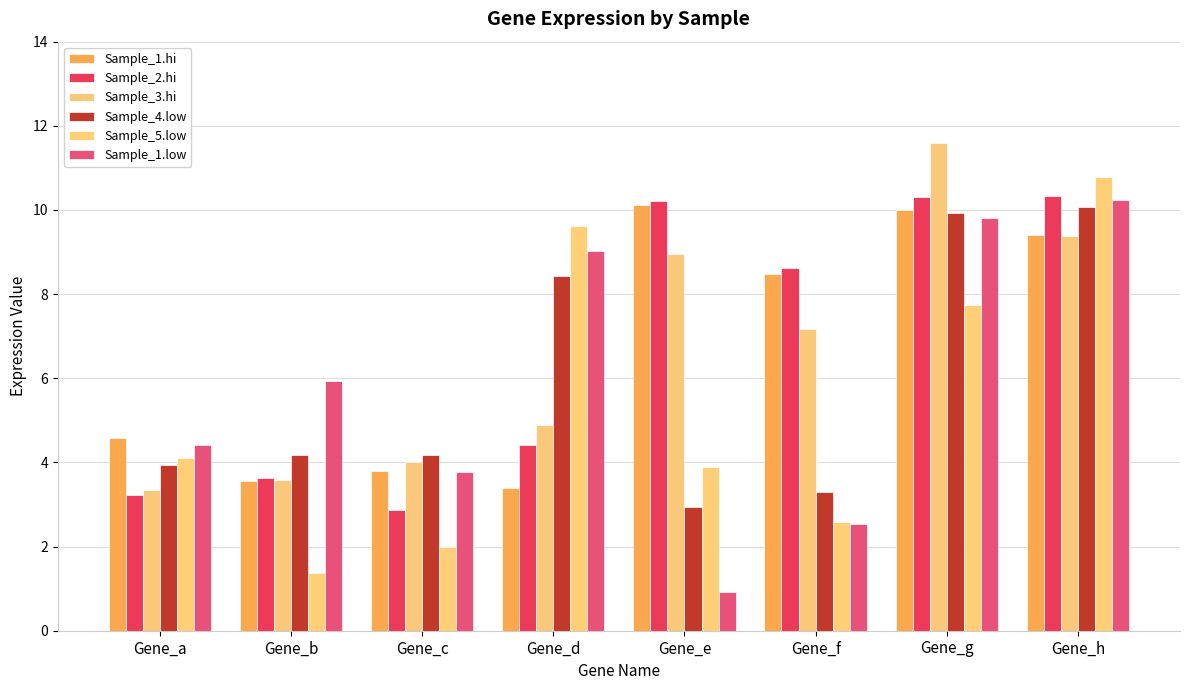

Is it true that Sample_2.hi equals 2.7 at Gene_d?

False